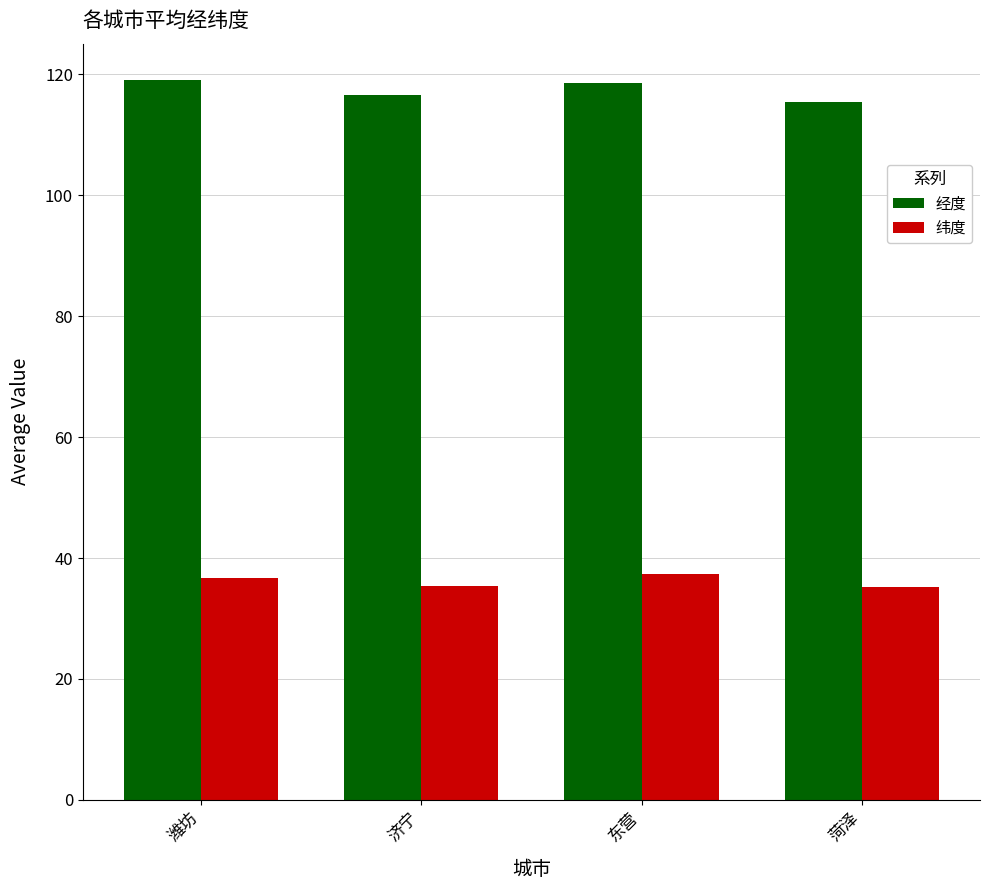

At how many categories does at least one series exceed 71?

4